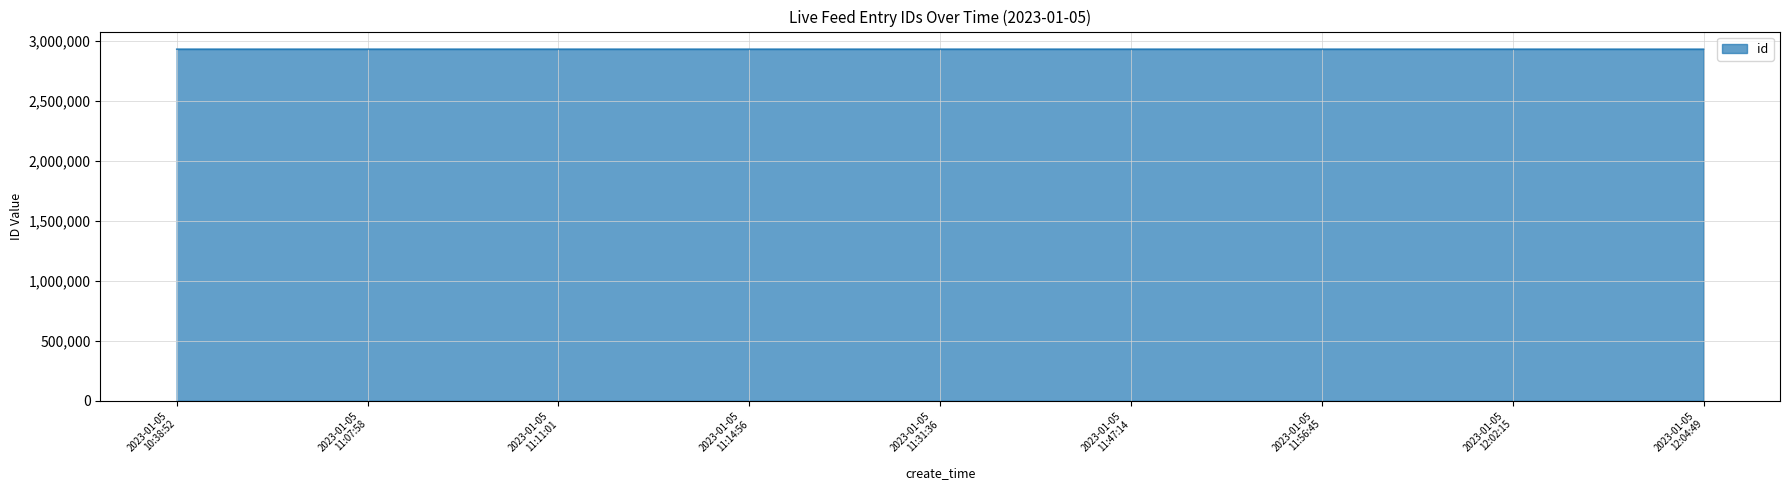

What is the greatest value displayed?

2932479